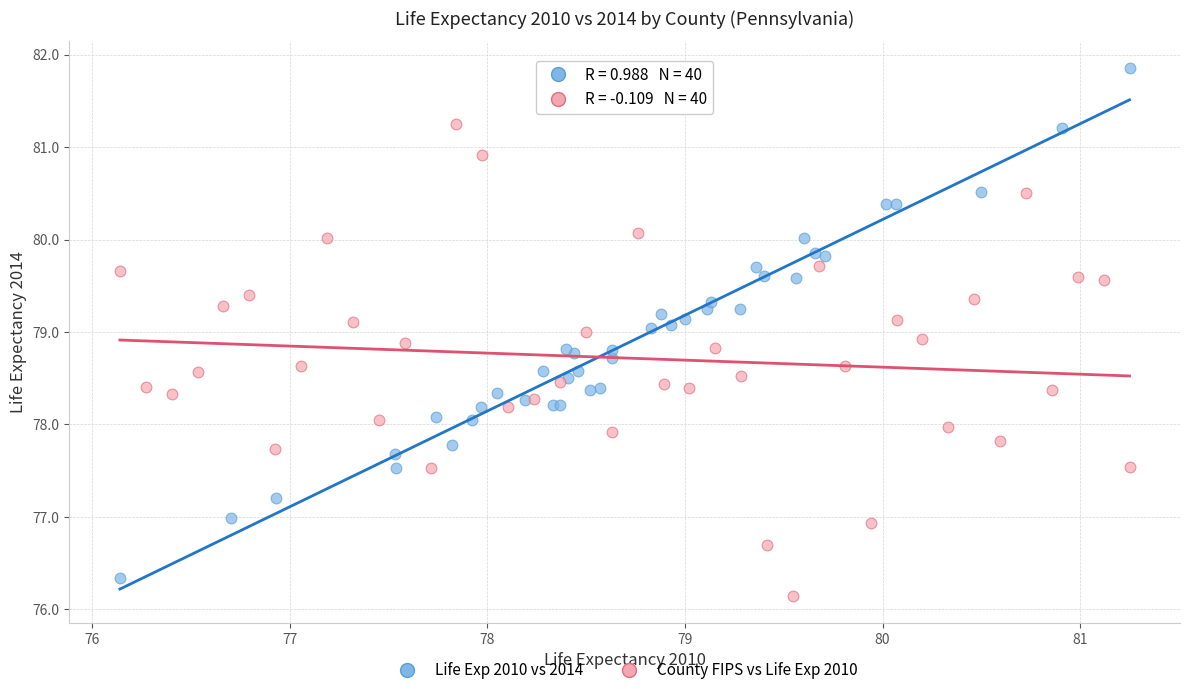

Which series has the largest Y range (max minus min)?

Life Exp 2010 vs 2014